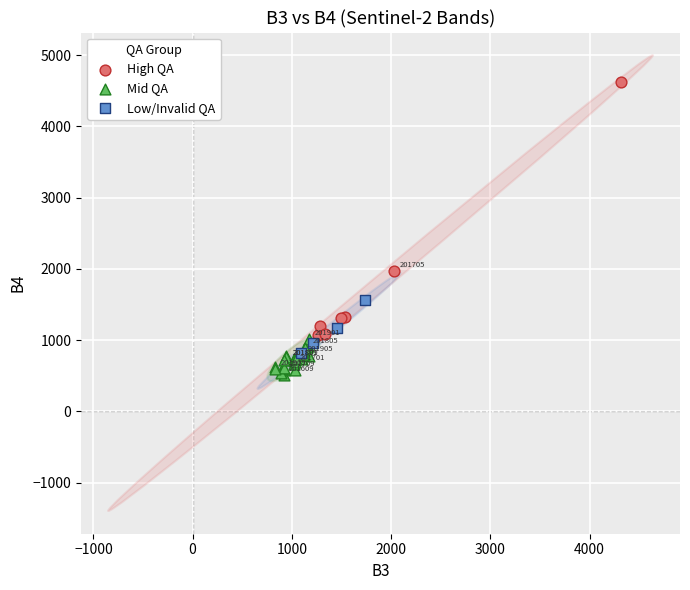

What are all the series names shown in the legend?

High QA, Mid QA, Low/Invalid QA